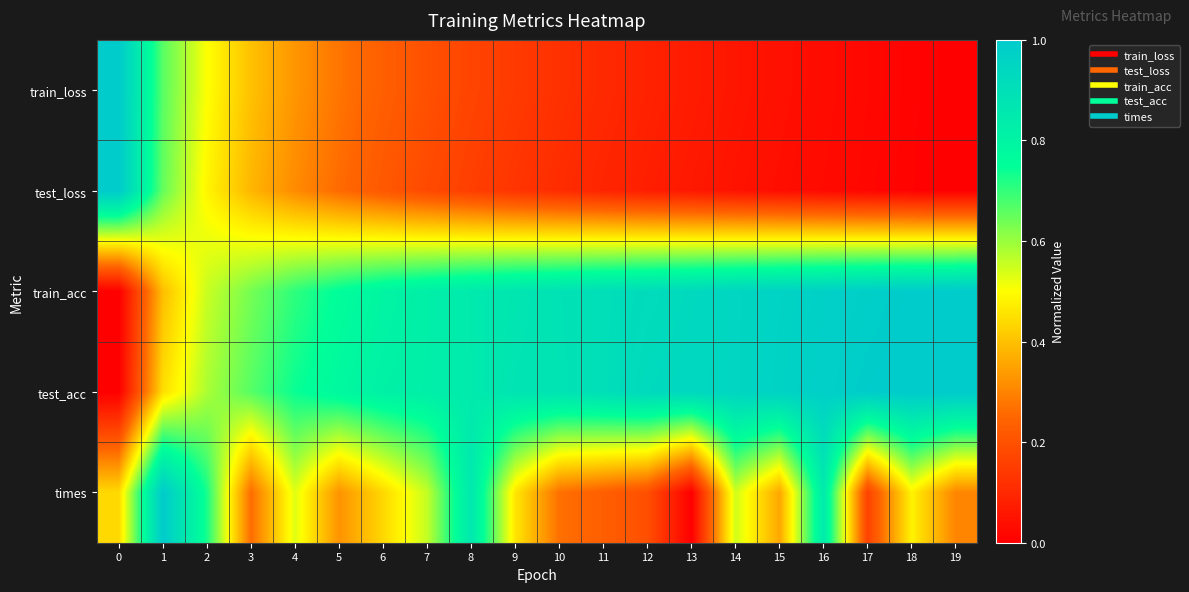

List the series in order of their peak value, lowest first.

train_loss, test_loss, train_acc, test_acc, times